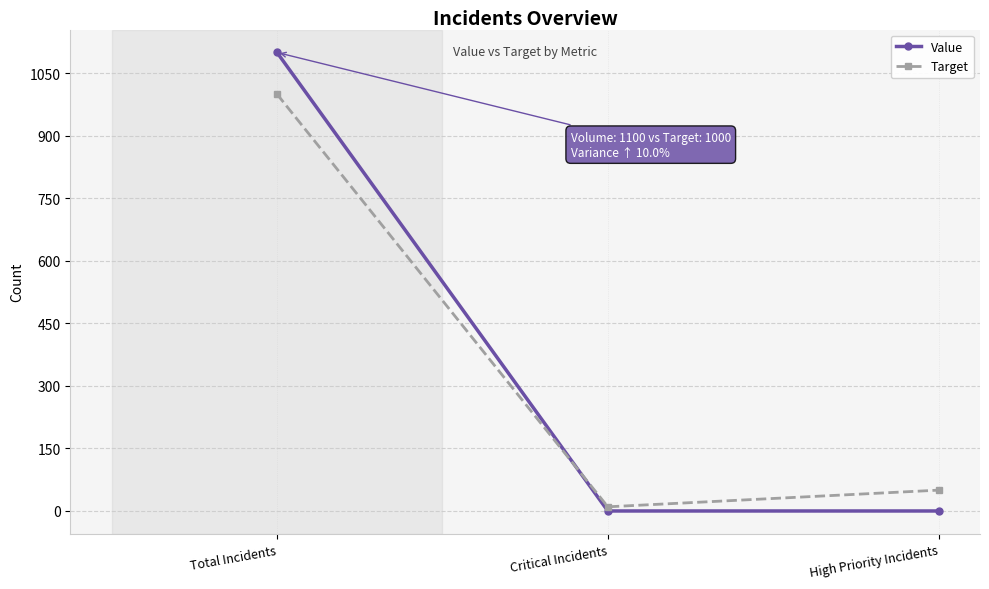

Is the value of Value at Critical Incidents greater than the value of Target at High Priority Incidents?

No